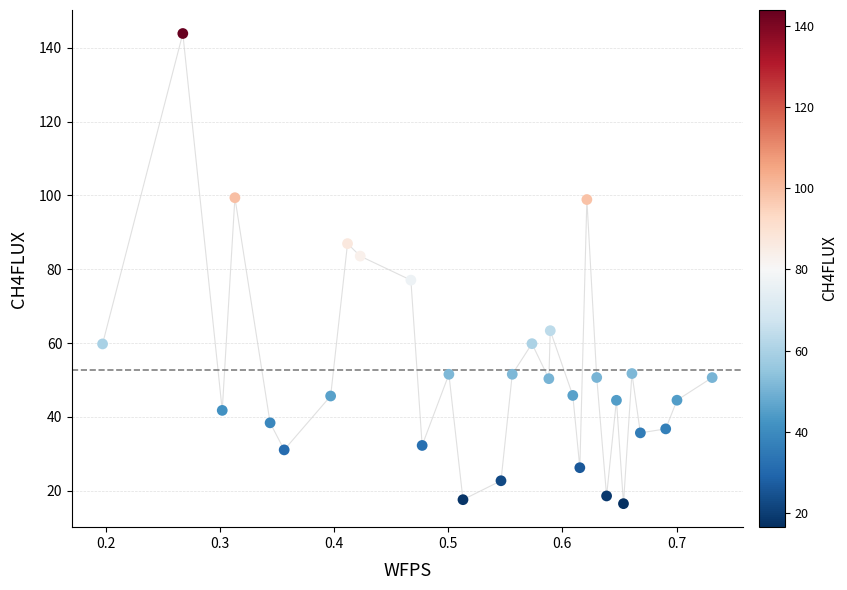

What is the range of Y values (max minus min)?

127.4